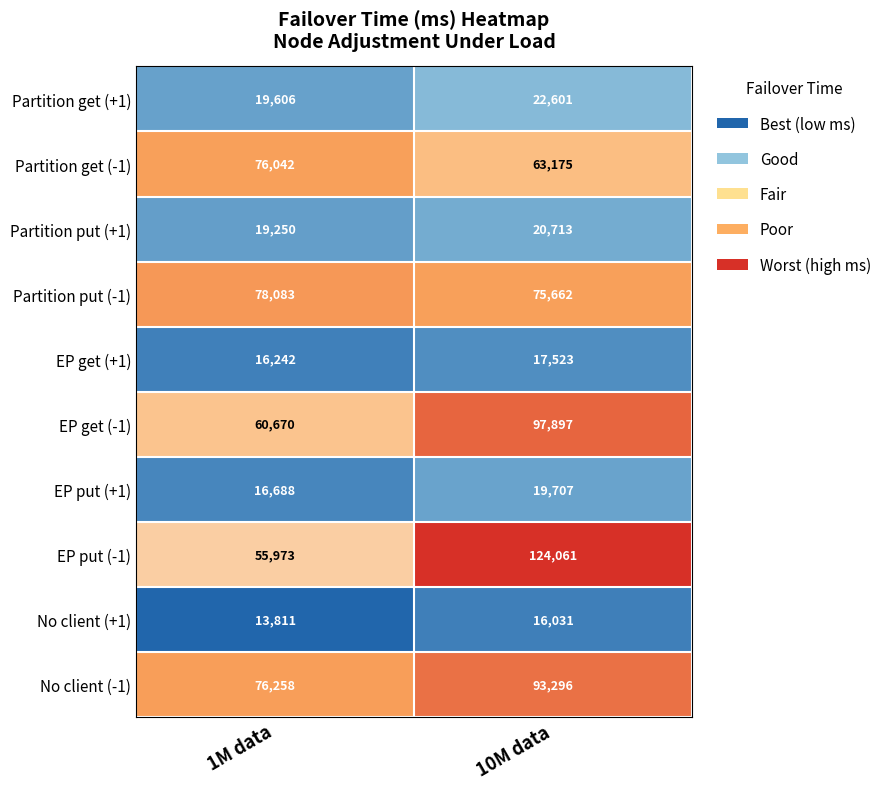

Which series has the largest range (max minus min)?

EP put (-1)